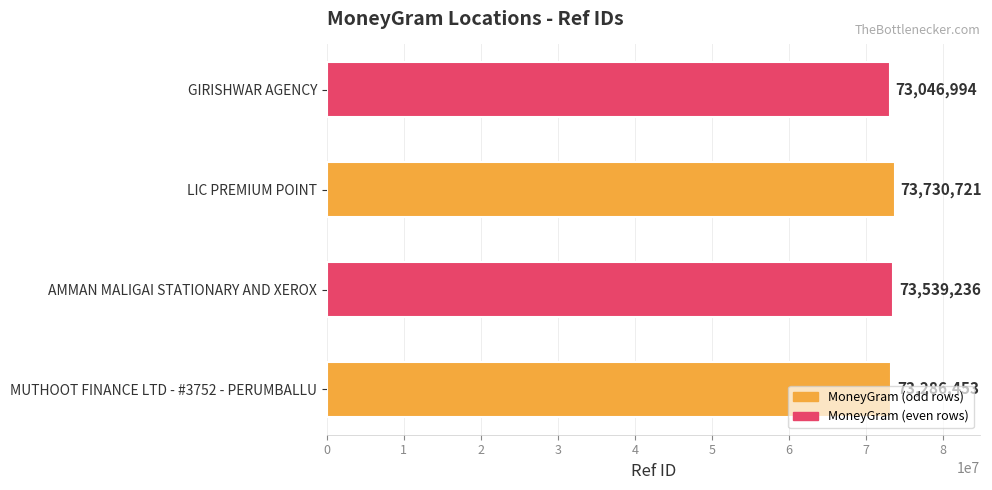

List the labels in order of value, smallest first.

GIRISHWAR AGENCY, MUTHOOT FINANCE LTD - #3752 - PERUMBALLU, AMMAN MALIGAI STATIONARY AND XEROX, LIC PREMIUM POINT